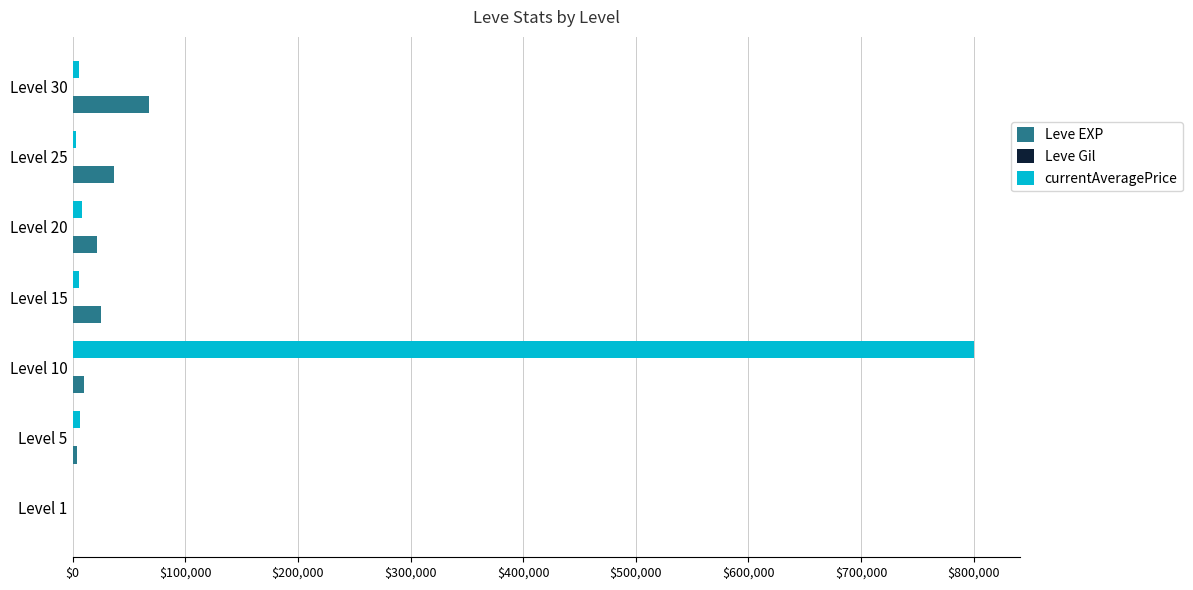

Which series has the widest spread of values?

currentAveragePrice